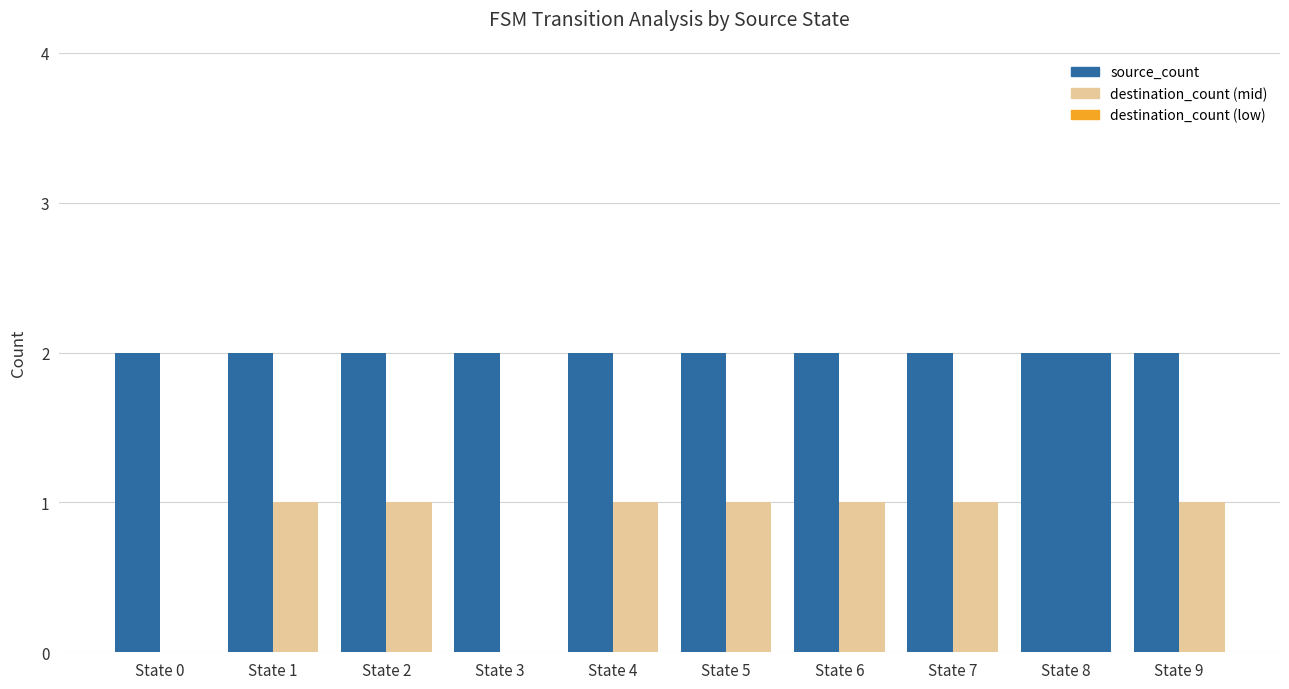

Are the bars horizontal?

No